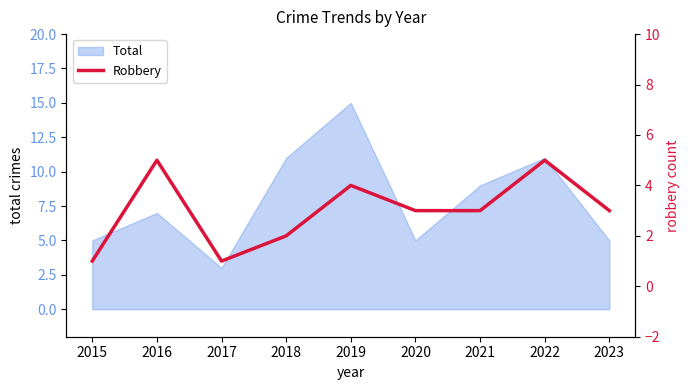

What is the minimum value shown in the chart?

1